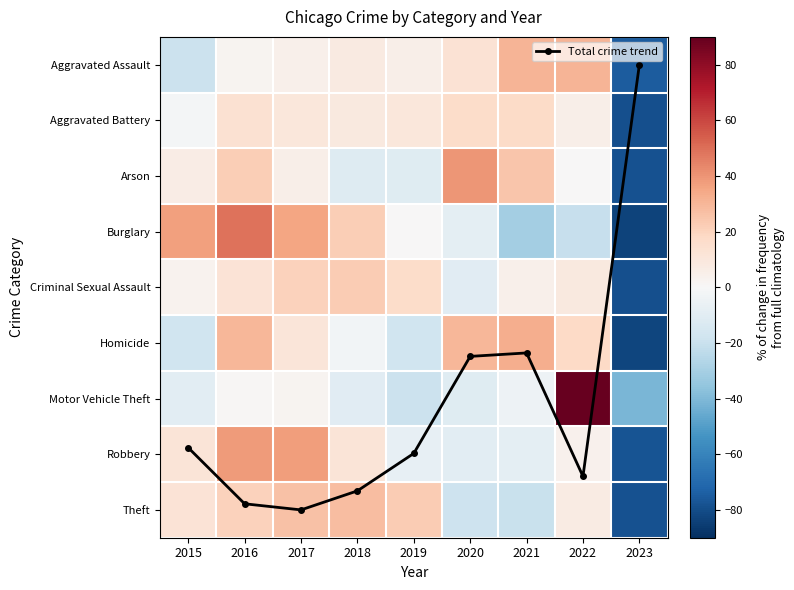

True or false: Robbery has a value of 11.9 at 2018.

True